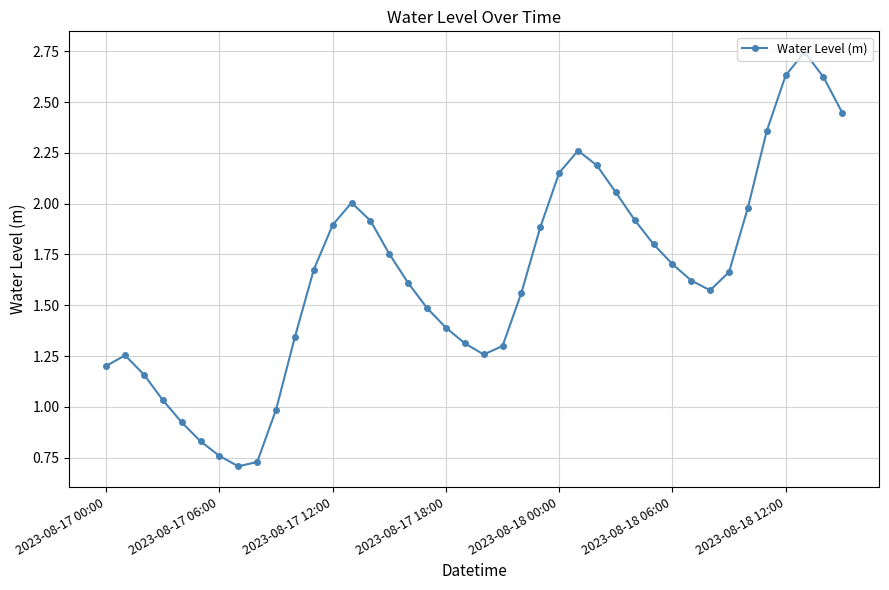

How many interior local valleys (lower than both neighbors) does the data have?

3